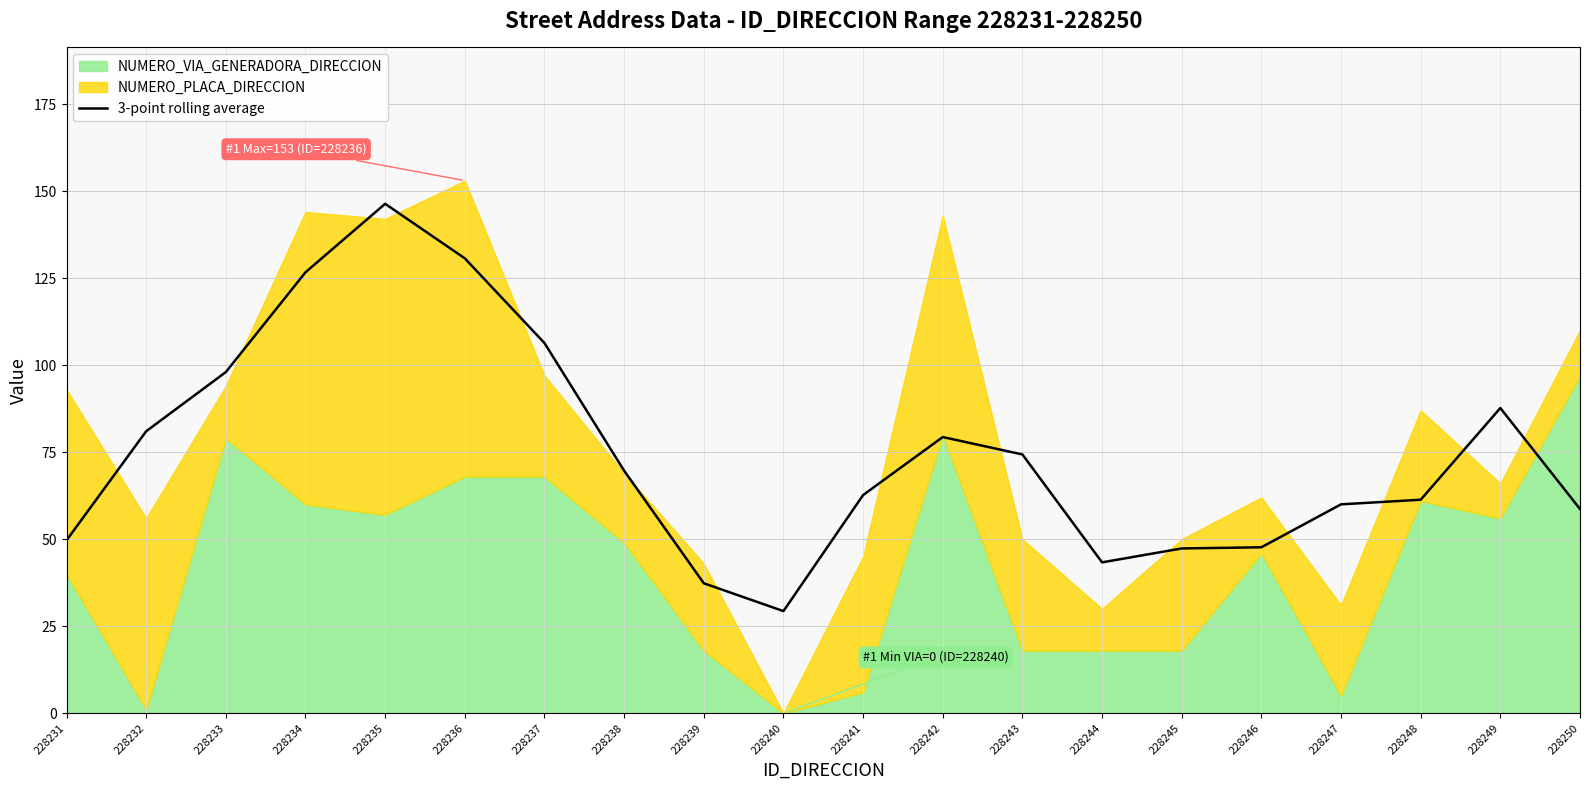

What is the highest value of the 3-point rolling average series?

146.3